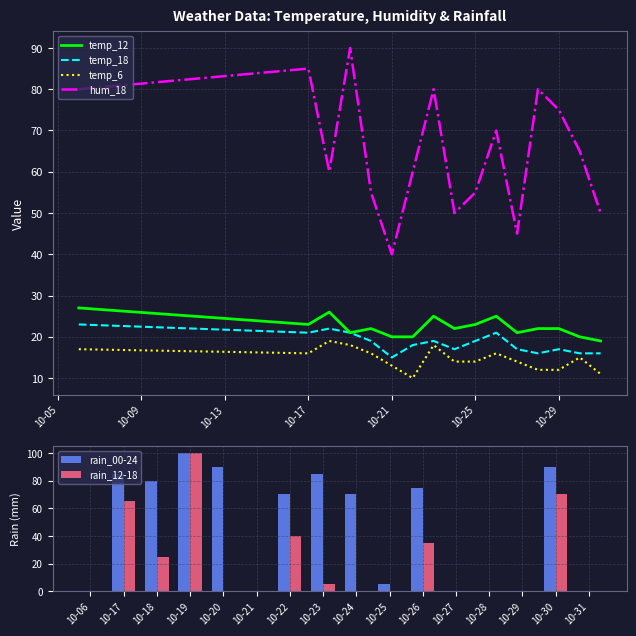

True or false: temp_12 and hum_18 cross at least once.

False